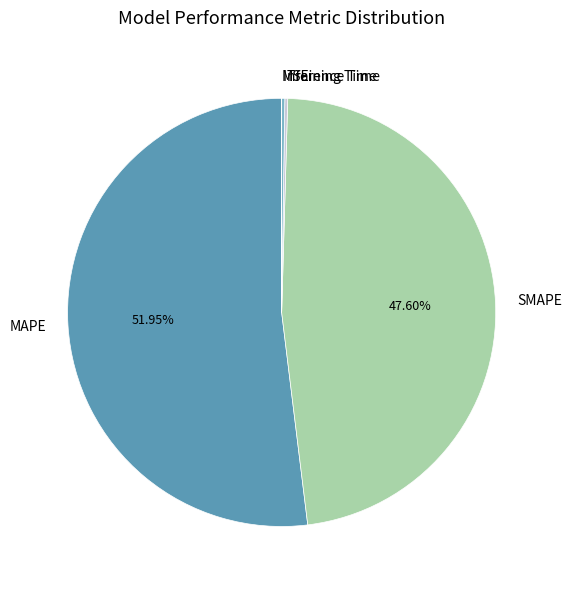

Which category has the biggest portion of the pie?

MAPE